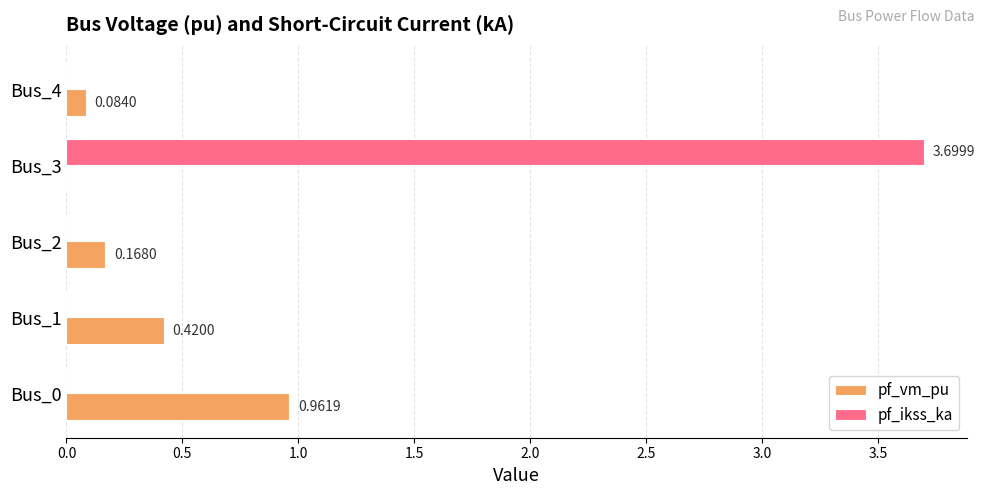

What is the average value of the pf_vm_pu series?

0.3